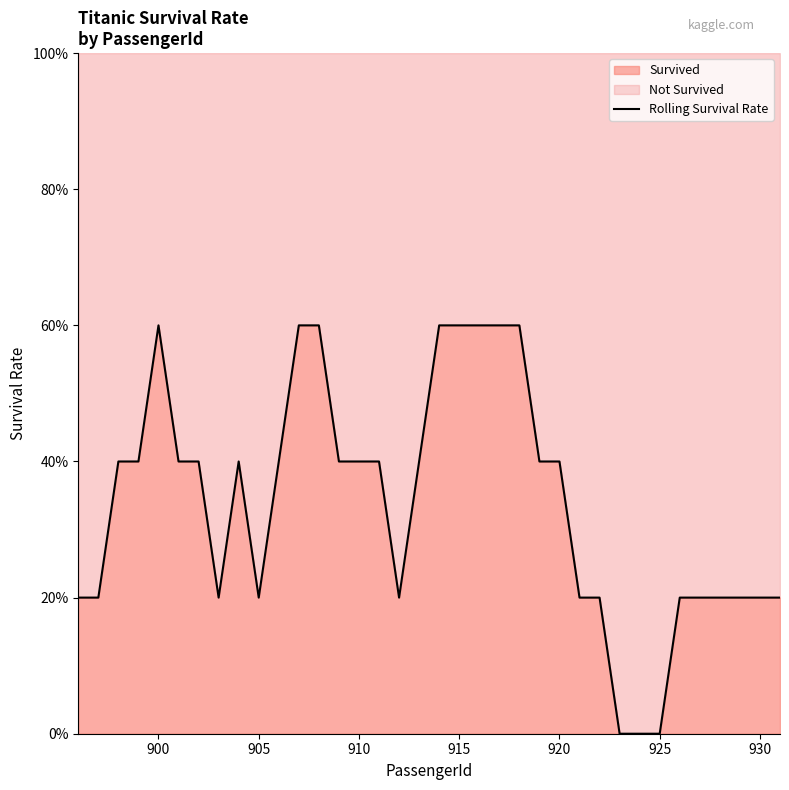

Which label corresponds to the largest value in the chart?

900